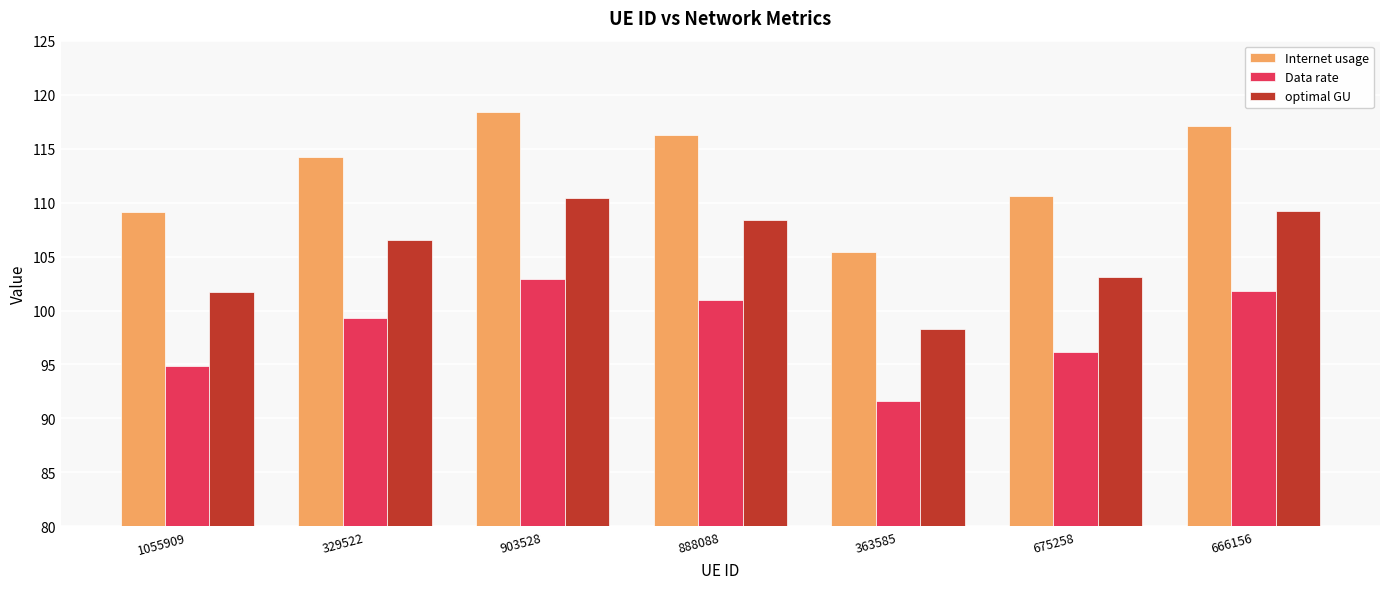

Reading left to right, transcribe all the data shown in this chart.

Internet usage: 1055909=109.1	329522=114.2	903528=118.4	888088=116.2	363585=105.4	675258=110.6	666156=117.1
Data rate: 1055909=94.8	329522=99.3	903528=102.9	888088=101.0	363585=91.6	675258=96.1	666156=101.8
optimal GU: 1055909=101.7	329522=106.5	903528=110.4	888088=108.4	363585=98.3	675258=103.1	666156=109.2